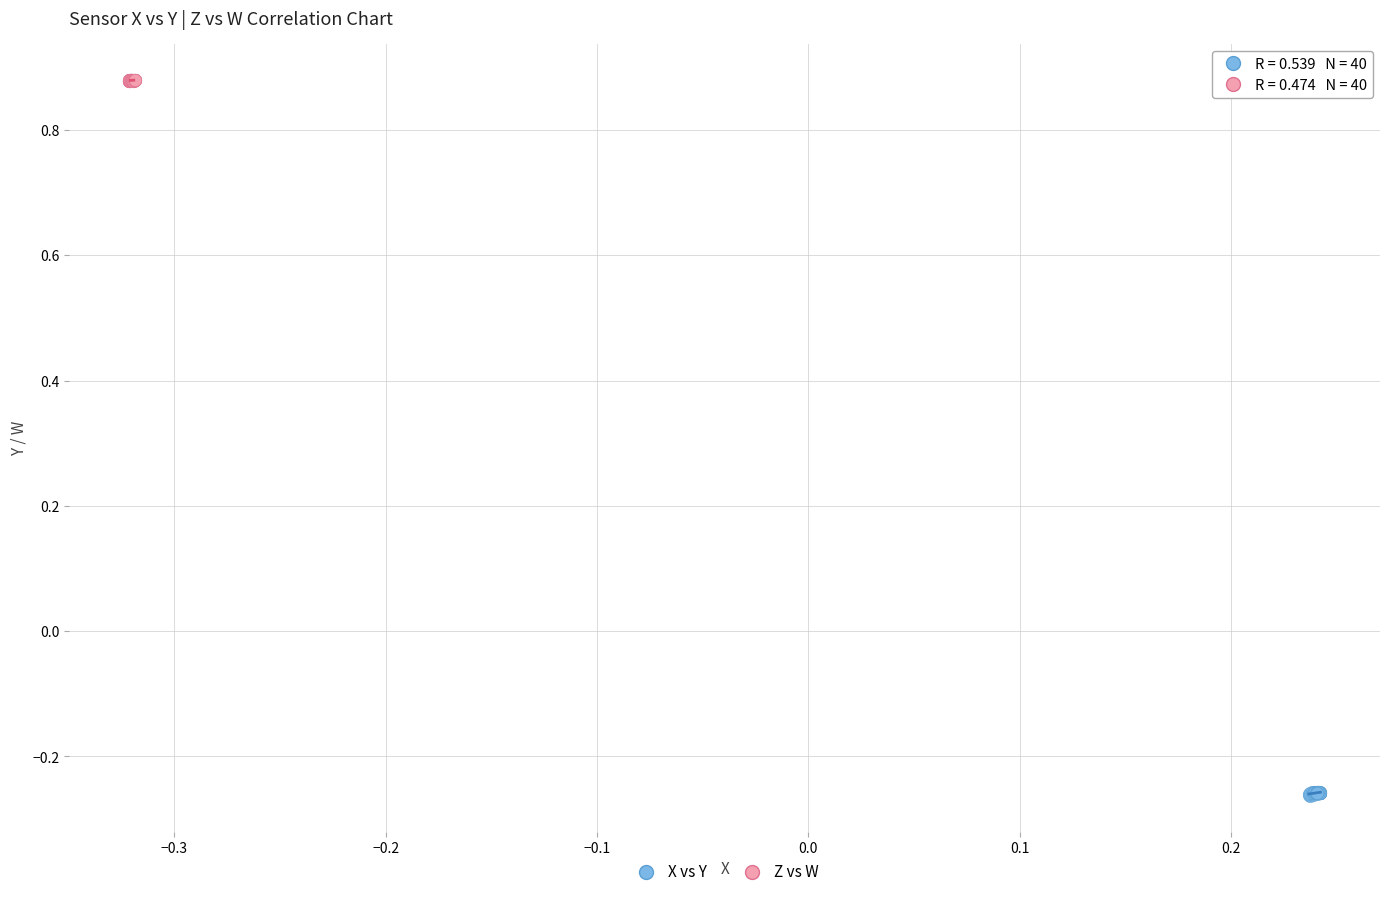

Which series contains the highest Y value?

Z vs W